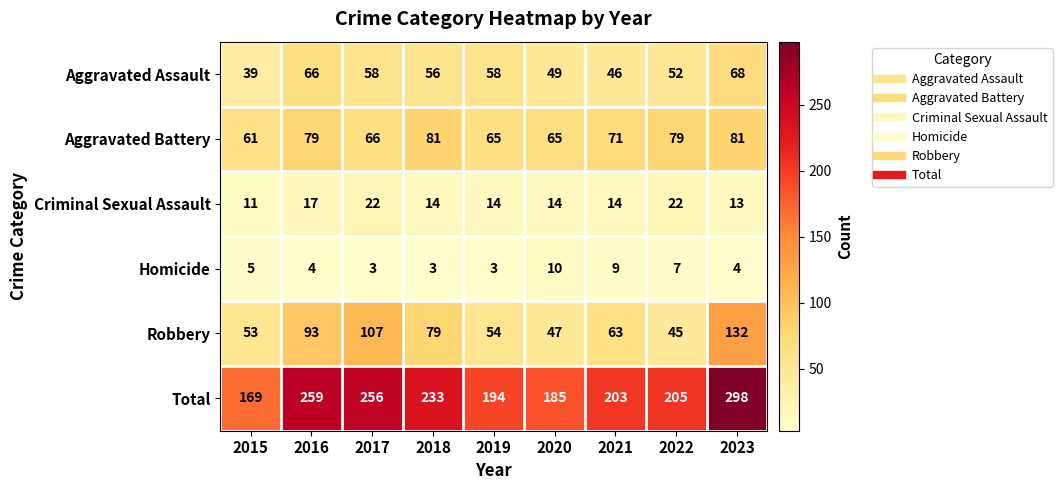

Is it true that Robbery equals 21 at 2015?

False